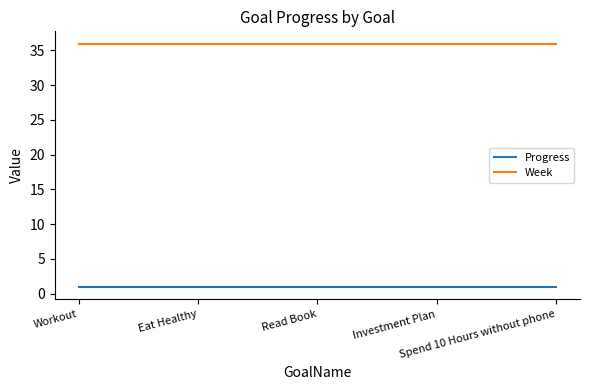

Reading left to right, what are all the values shown in this chart?

Progress: 0.9	0.9	0.9	0.9	0.9
Week: 36.0	36.0	36.0	36.0	36.0